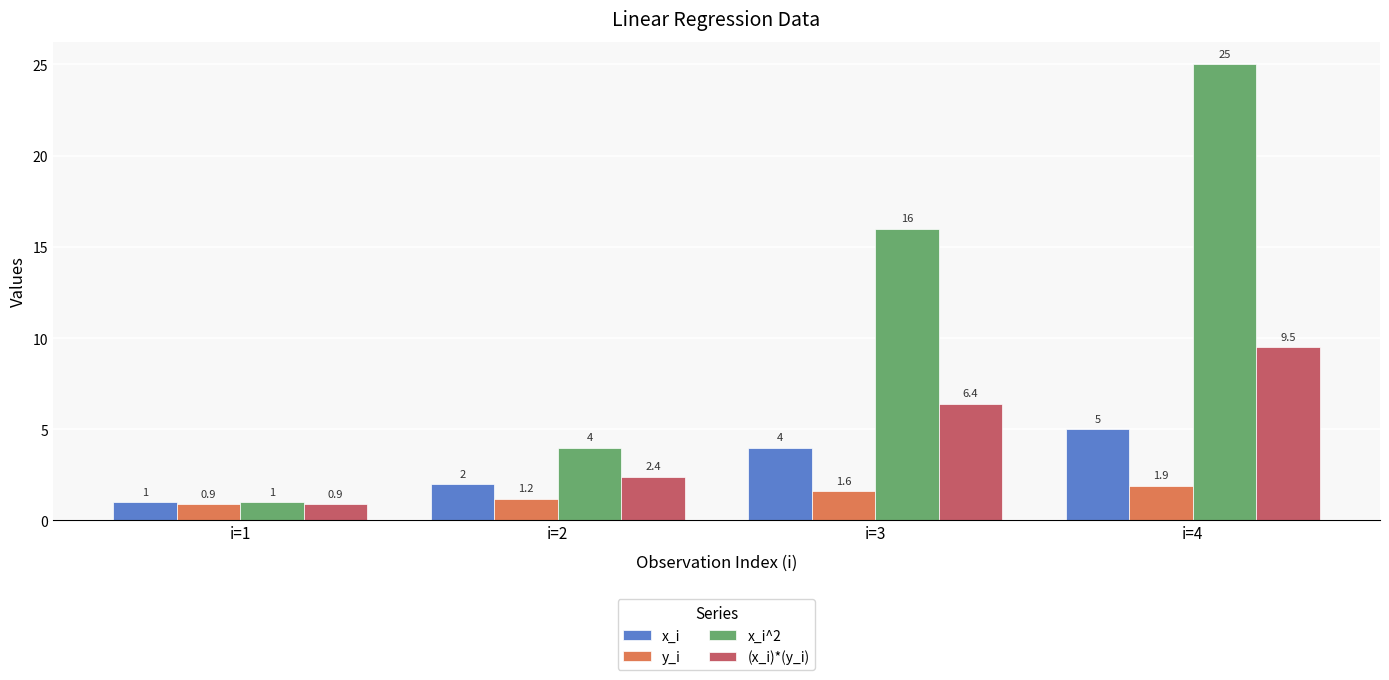

Rank the series at i=4 from highest to lowest value.

x_i^2, (x_i)*(y_i), x_i, y_i